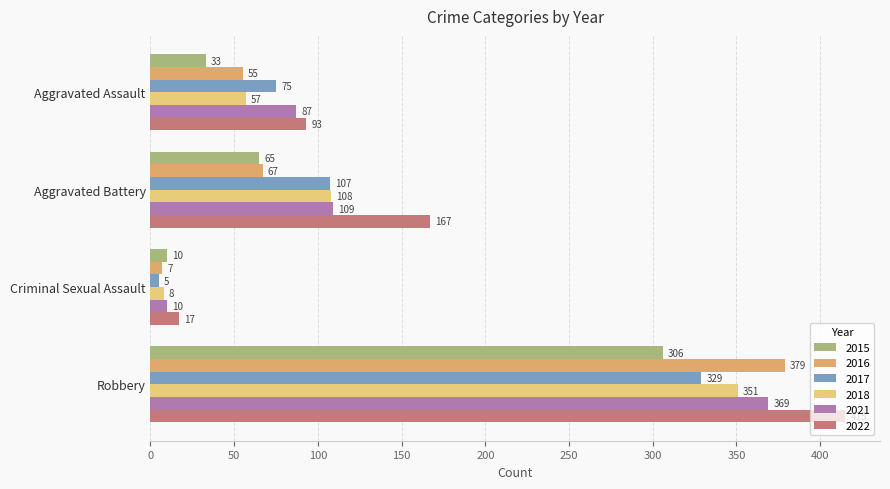

What is the approximate value of 2022 at Aggravated Battery, to the nearest 50?

150